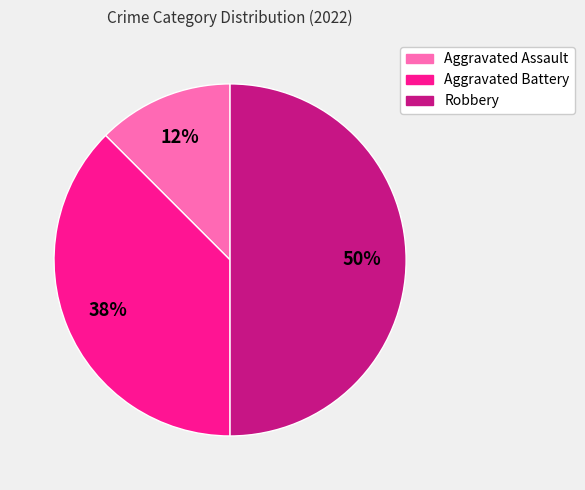

Does Aggravated Battery represent more than half of the total?

No